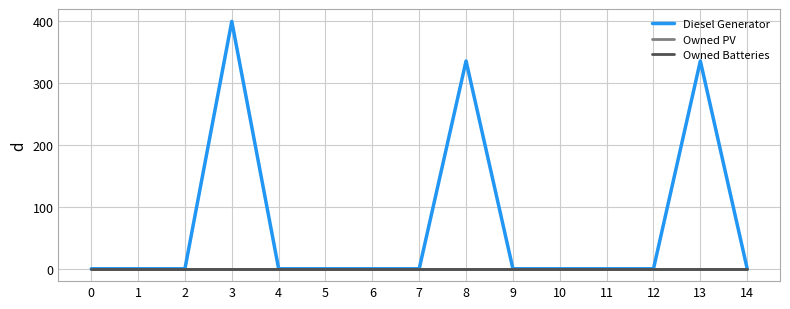

What is the difference between the maximum and minimum values in the Diesel Generator series?

400